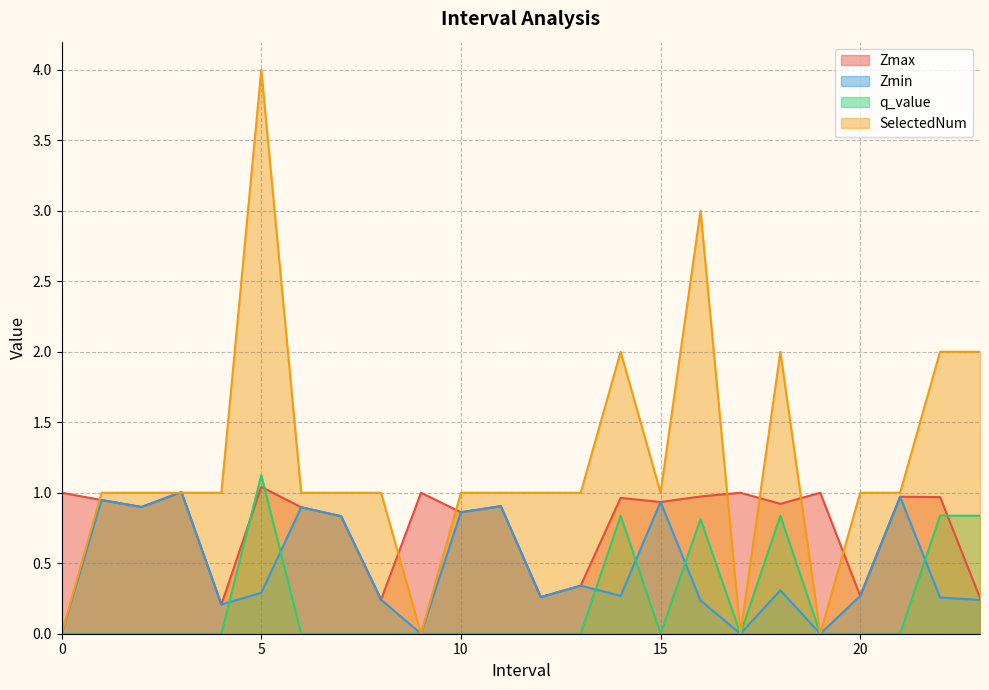

Count the number of data series in this chart.

4